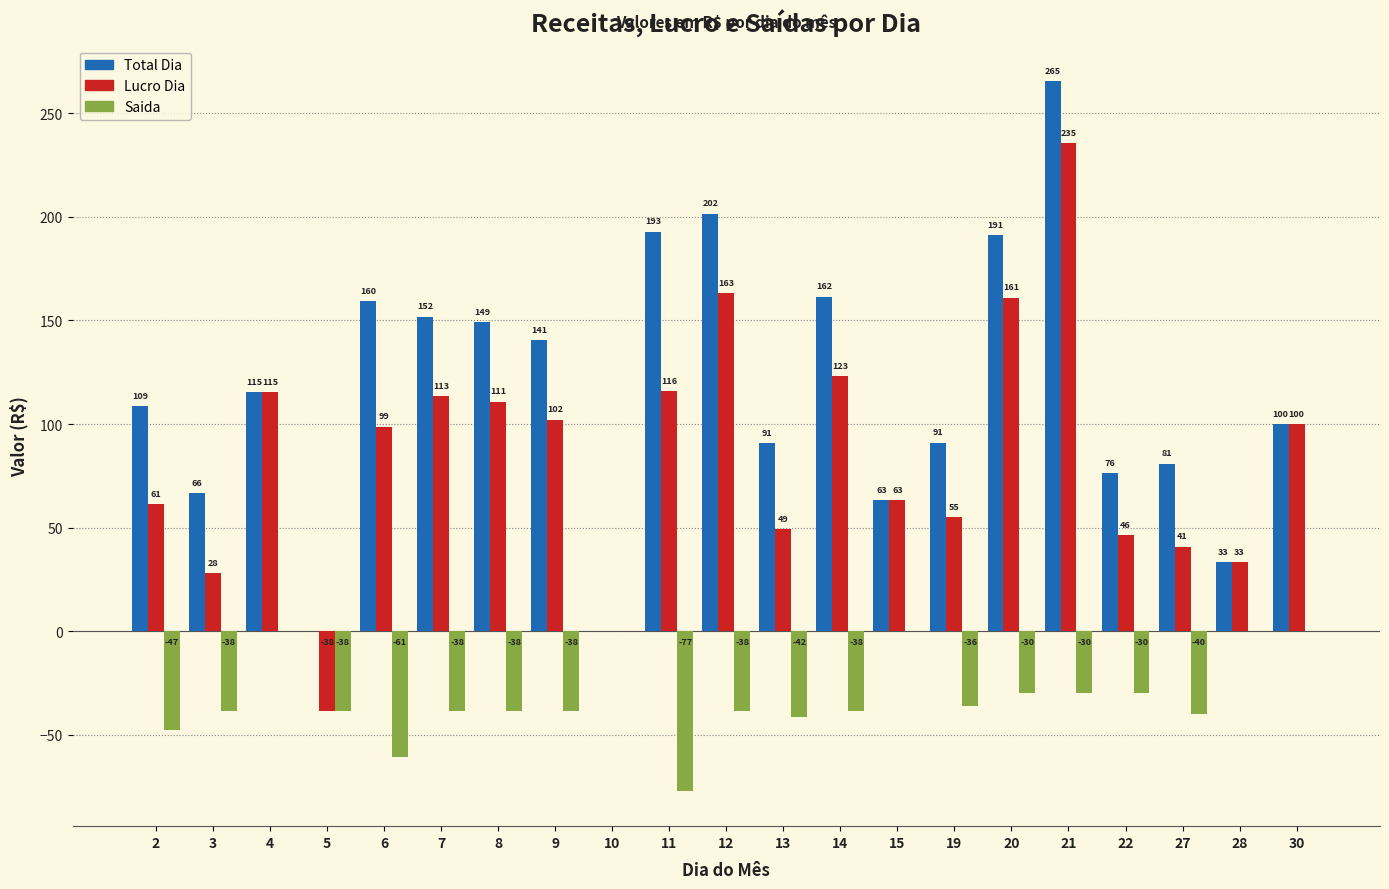

Which category has the highest value across all series?

21